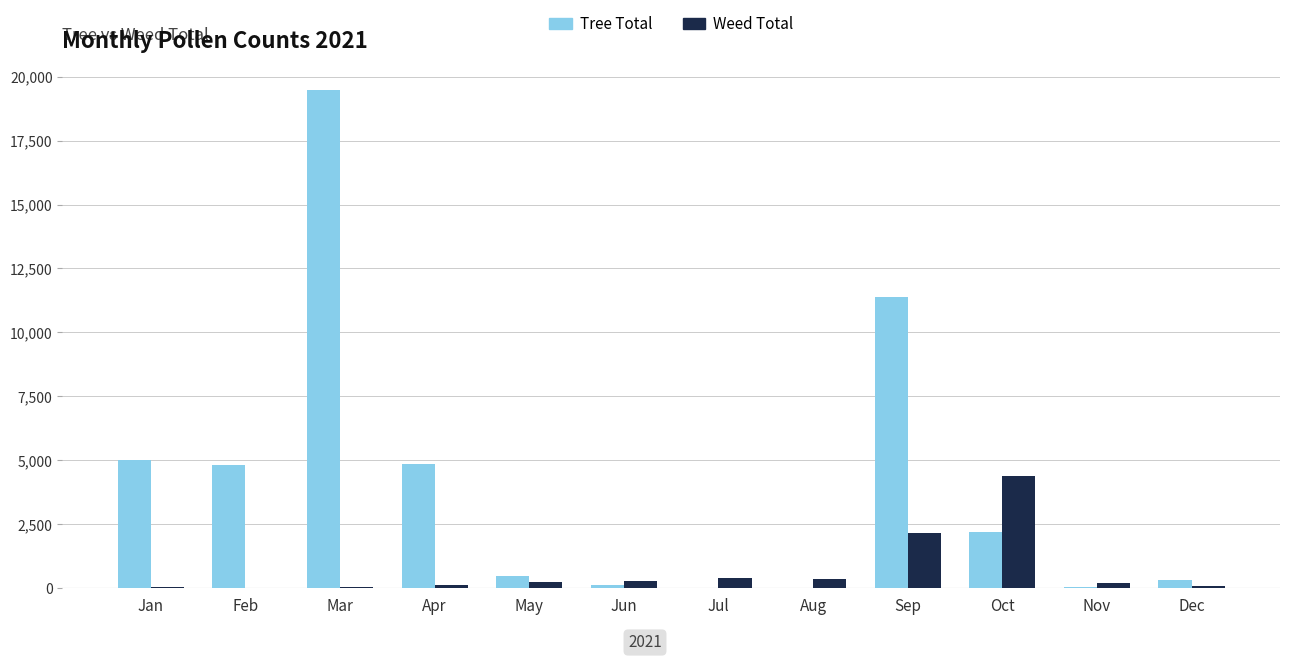

How many groups of bars are there?

12